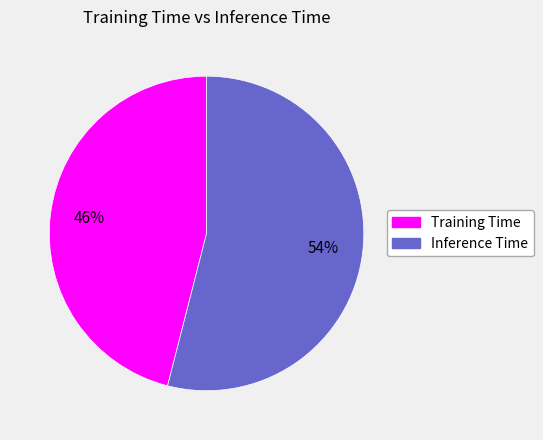

Is it true that Inference Time is 54% of the pie?

True